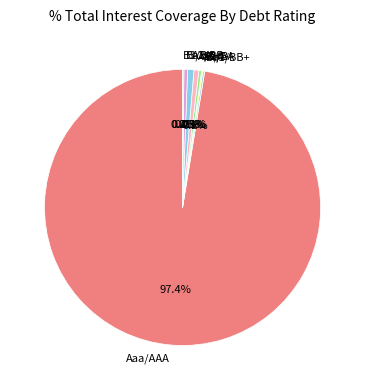

Which category has the biggest portion of the pie?

Aaa/AAA